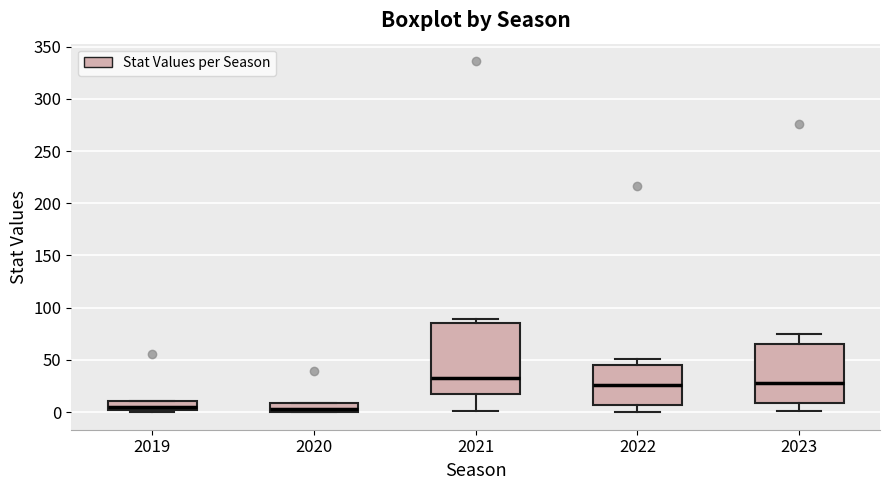

Where is the lower edge of the box at x = 2019 on the y-axis? The values are not printed on the chart, so give them approximately, as read against the axis.

0